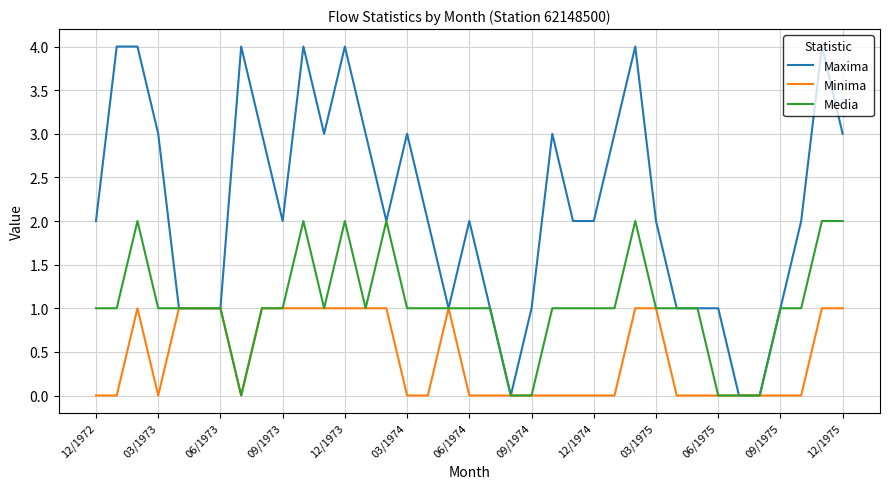

Rank the series by their average value, from lowest to highest.

Minima, Media, Maxima